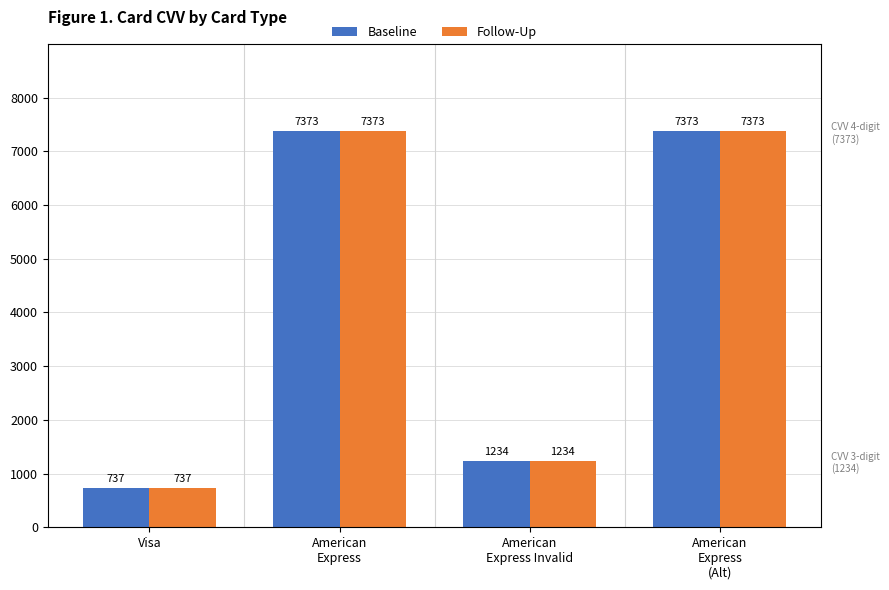

Are the bars horizontal?

No